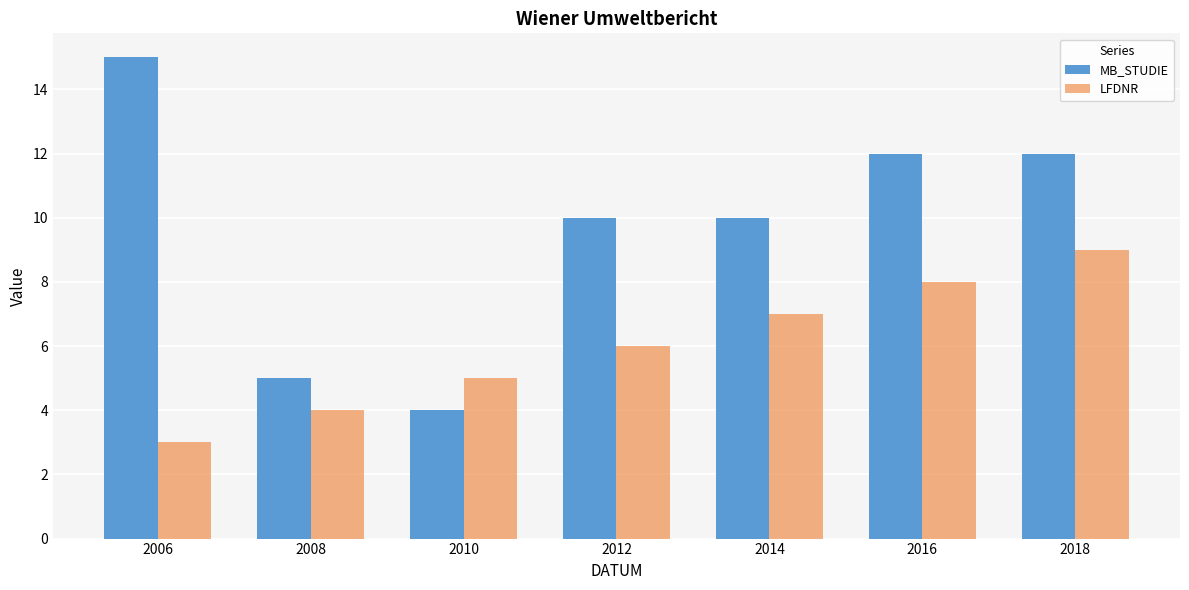

Which category has the lowest value in the MB_STUDIE series?

2010